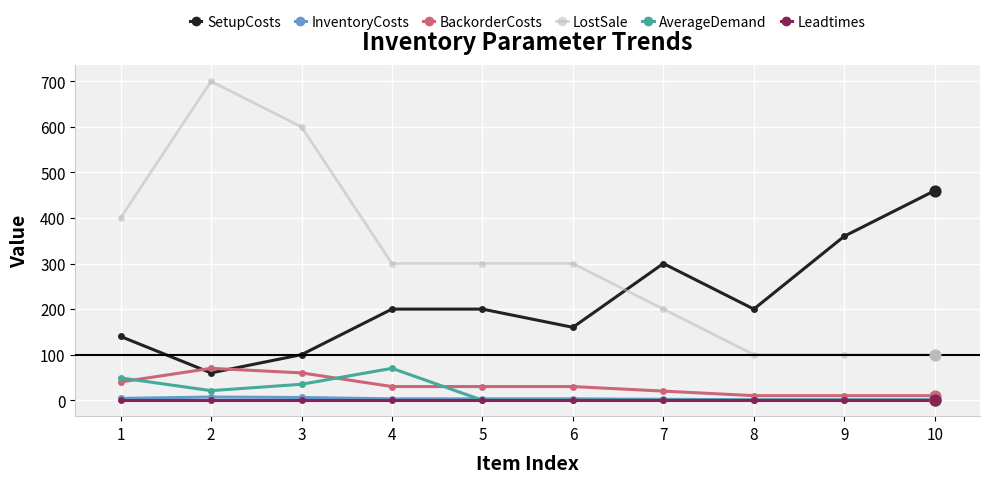

At which category is the sum across all series the highest?

2